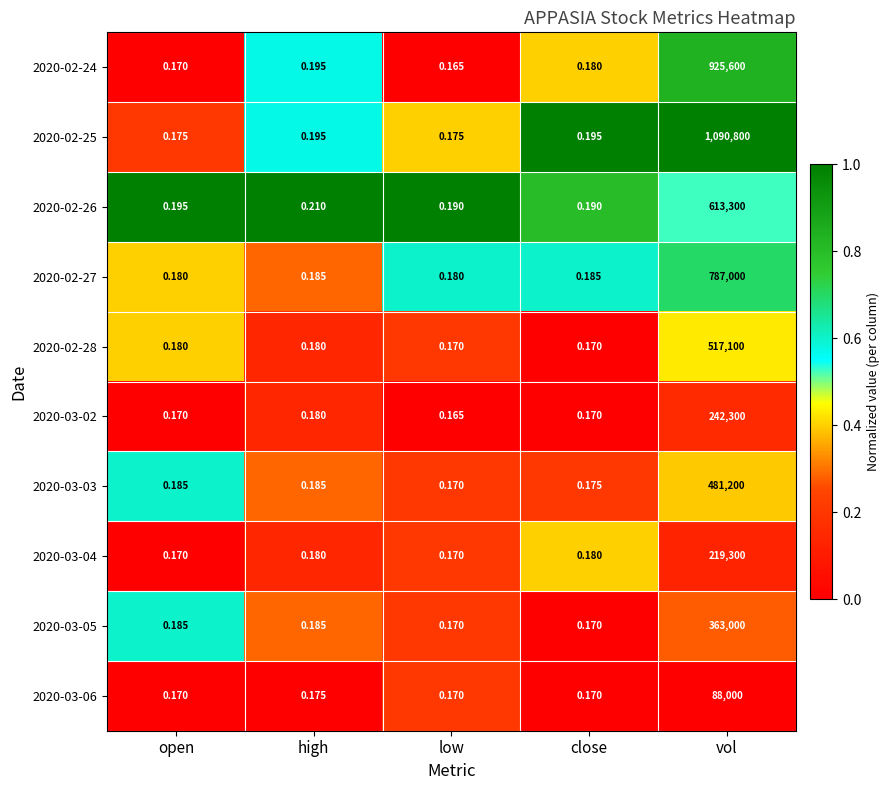

At which label is 2020-03-02 closest to 121150?

high